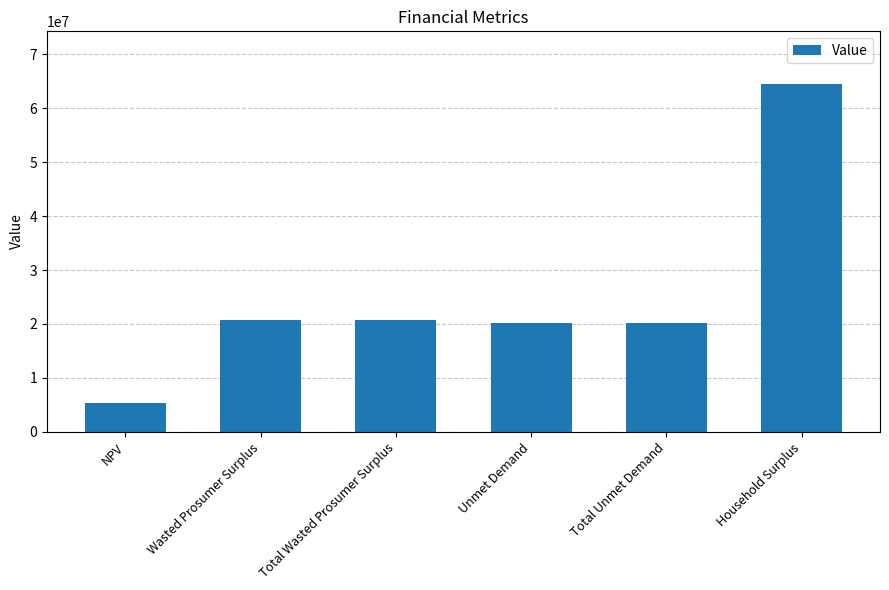

Which category has the highest value across all series?

Household Surplus